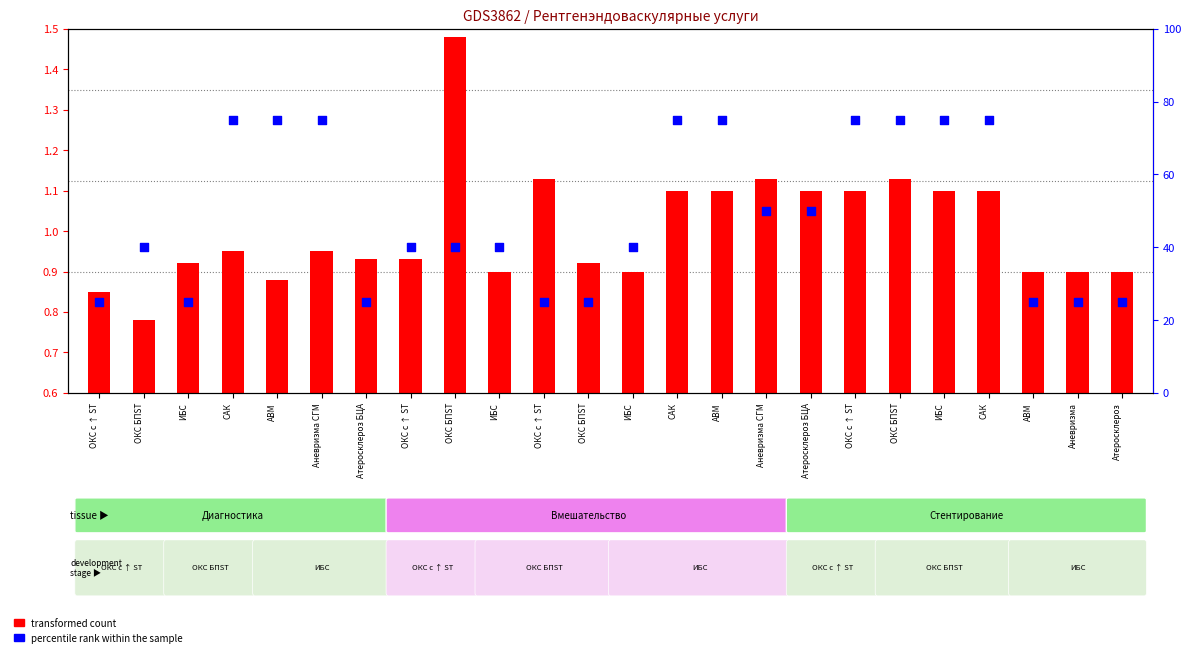

What is the change in value from Атеросклероз БЦА to ОКС БПST?

+50